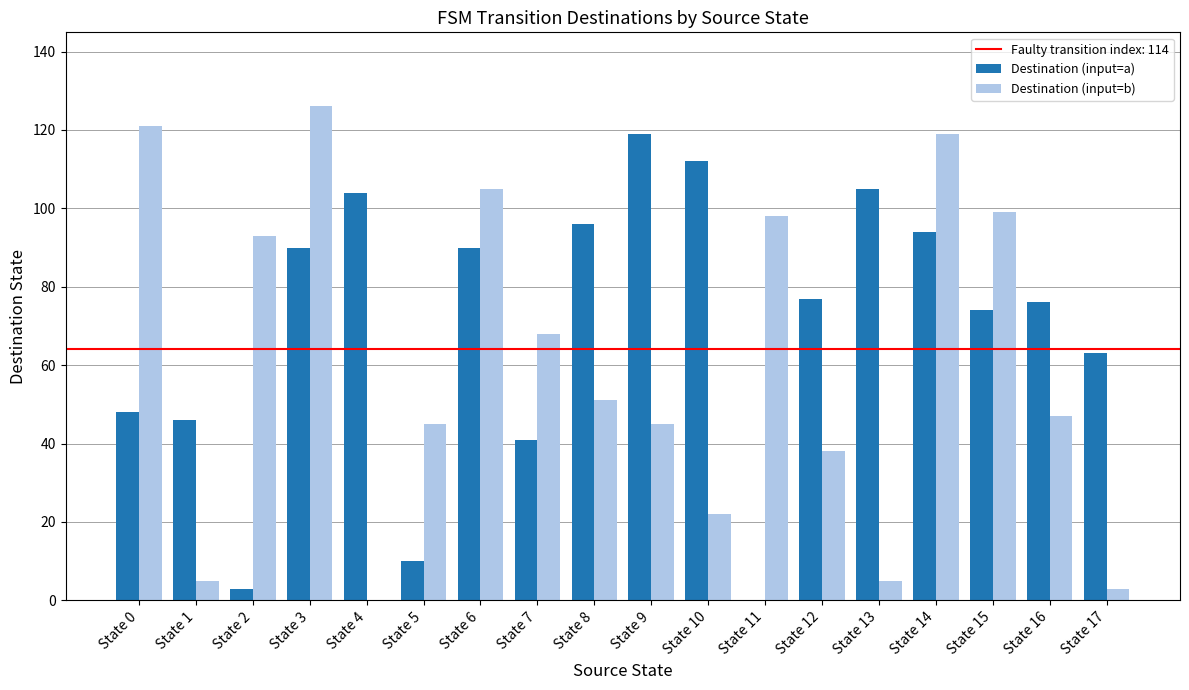

At which label does Destination (input=a) first exceed 77?

State 3